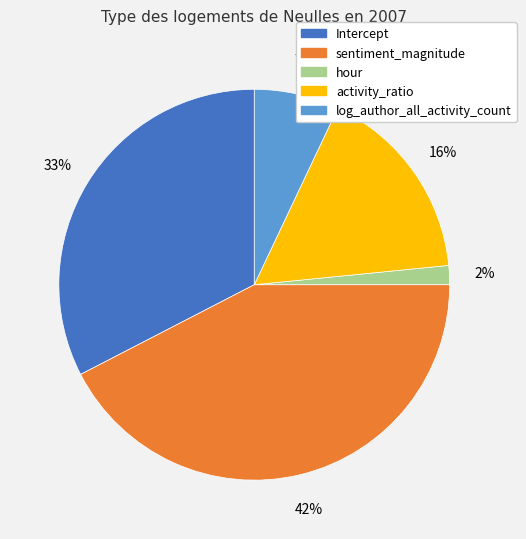

To the nearest percent, what is the combined percentage of log_author_all_activity_count and Intercept?

40%